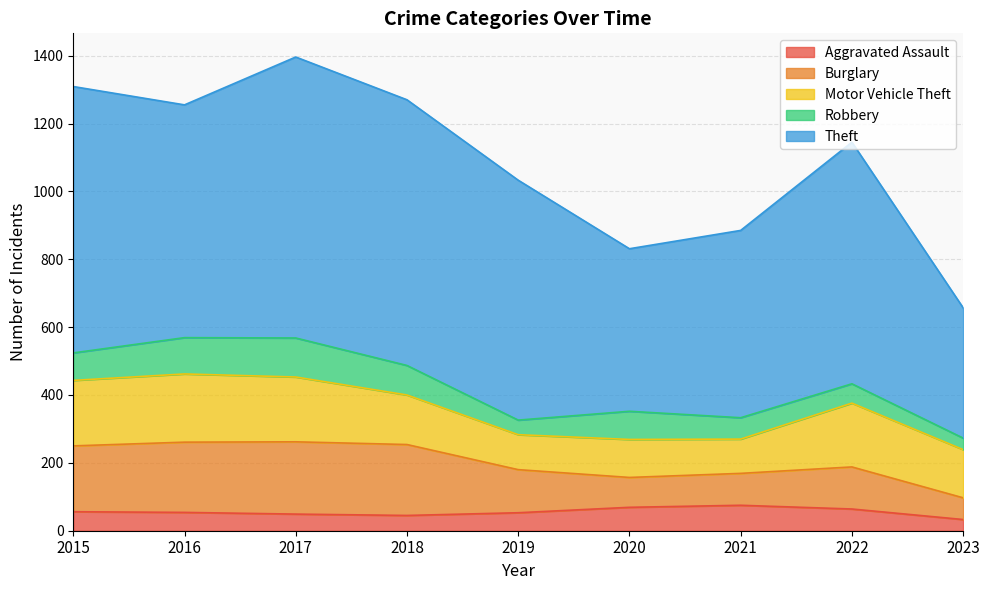

At which category does Motor Vehicle Theft reach its first local valley?

2019